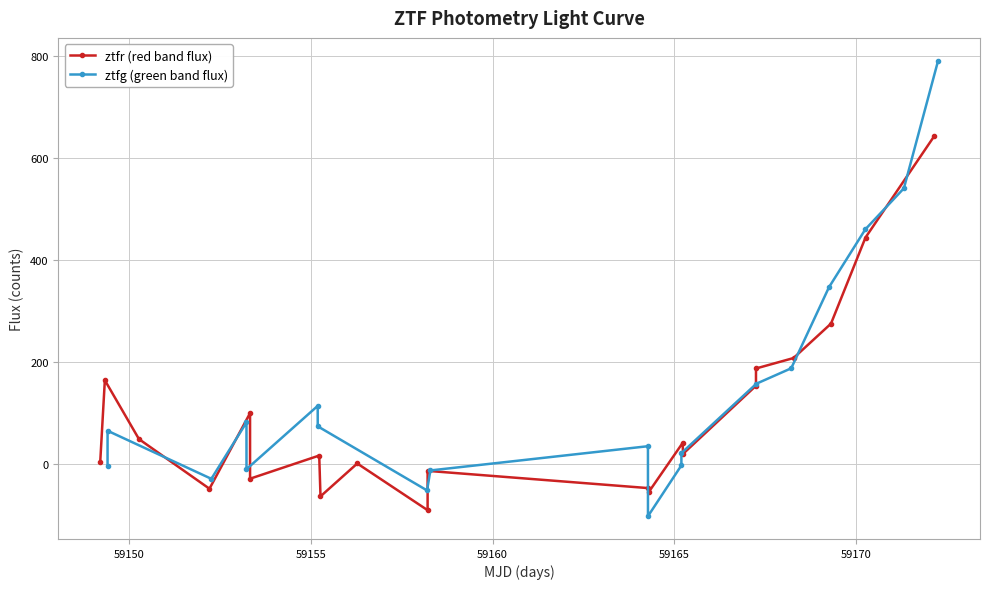

True or false: ztfg (green band flux) has more than 2 points higher than both neighbors.

True